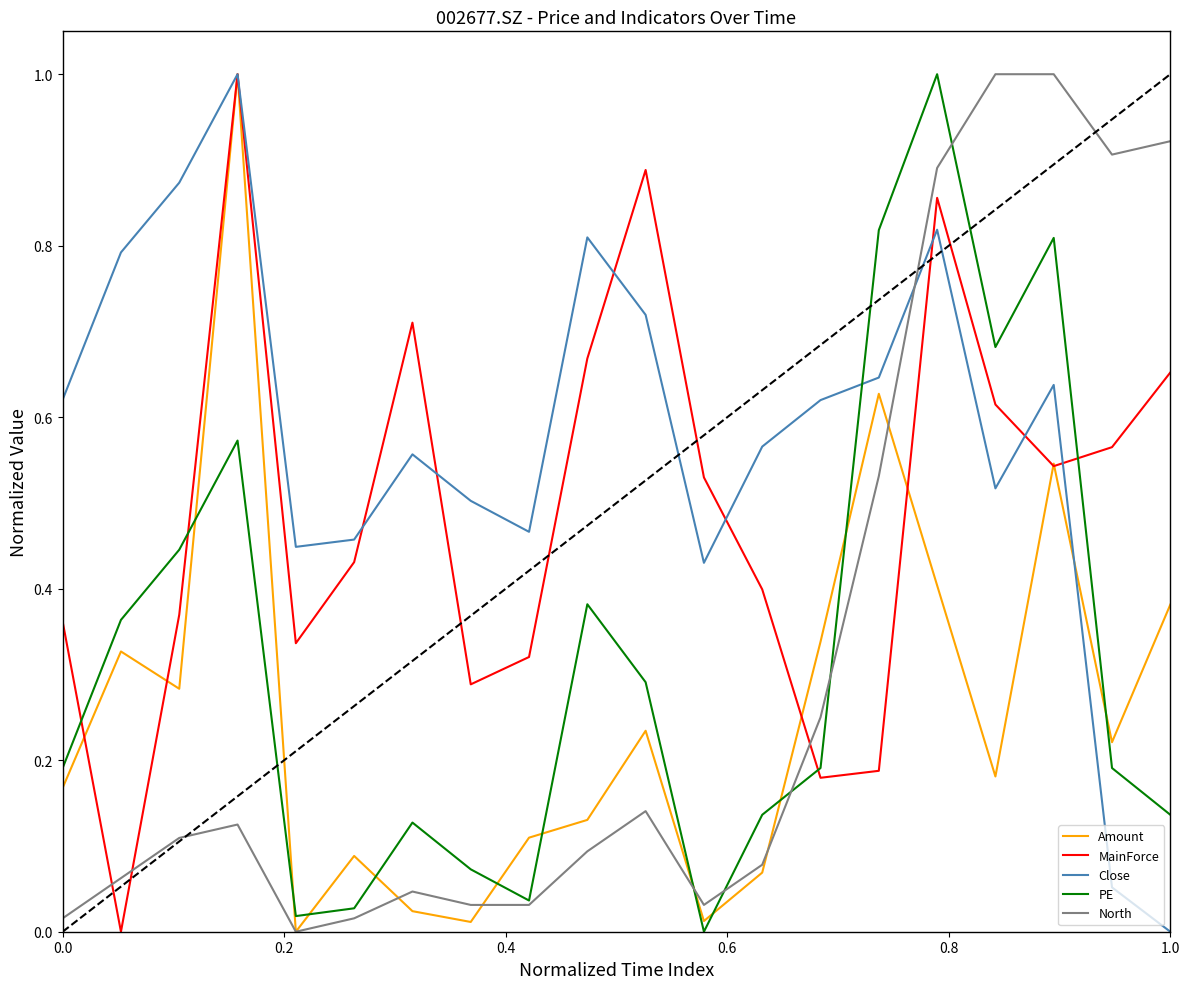

How many times do Close and PE cross each other?

1